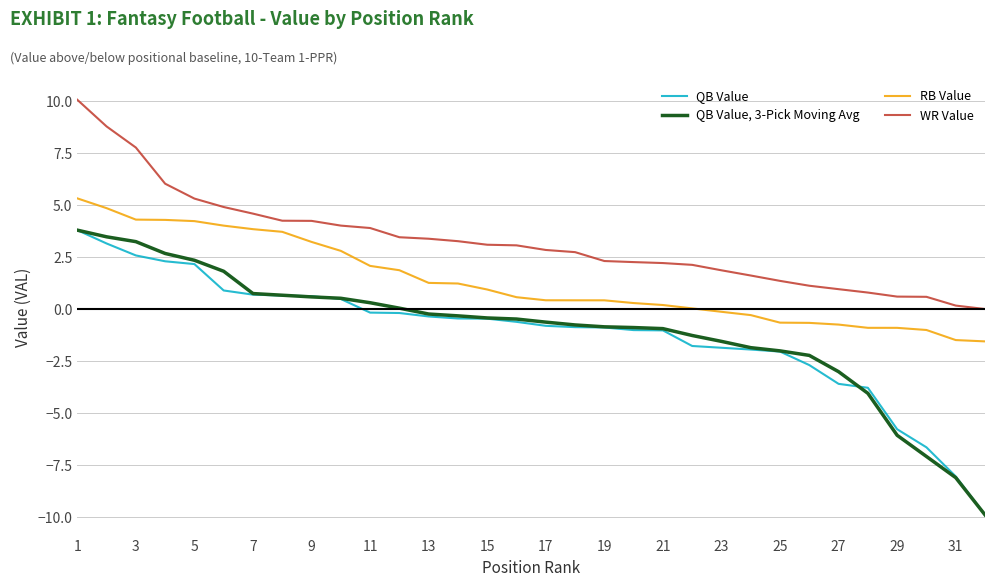

What is the greatest value displayed?

10.1